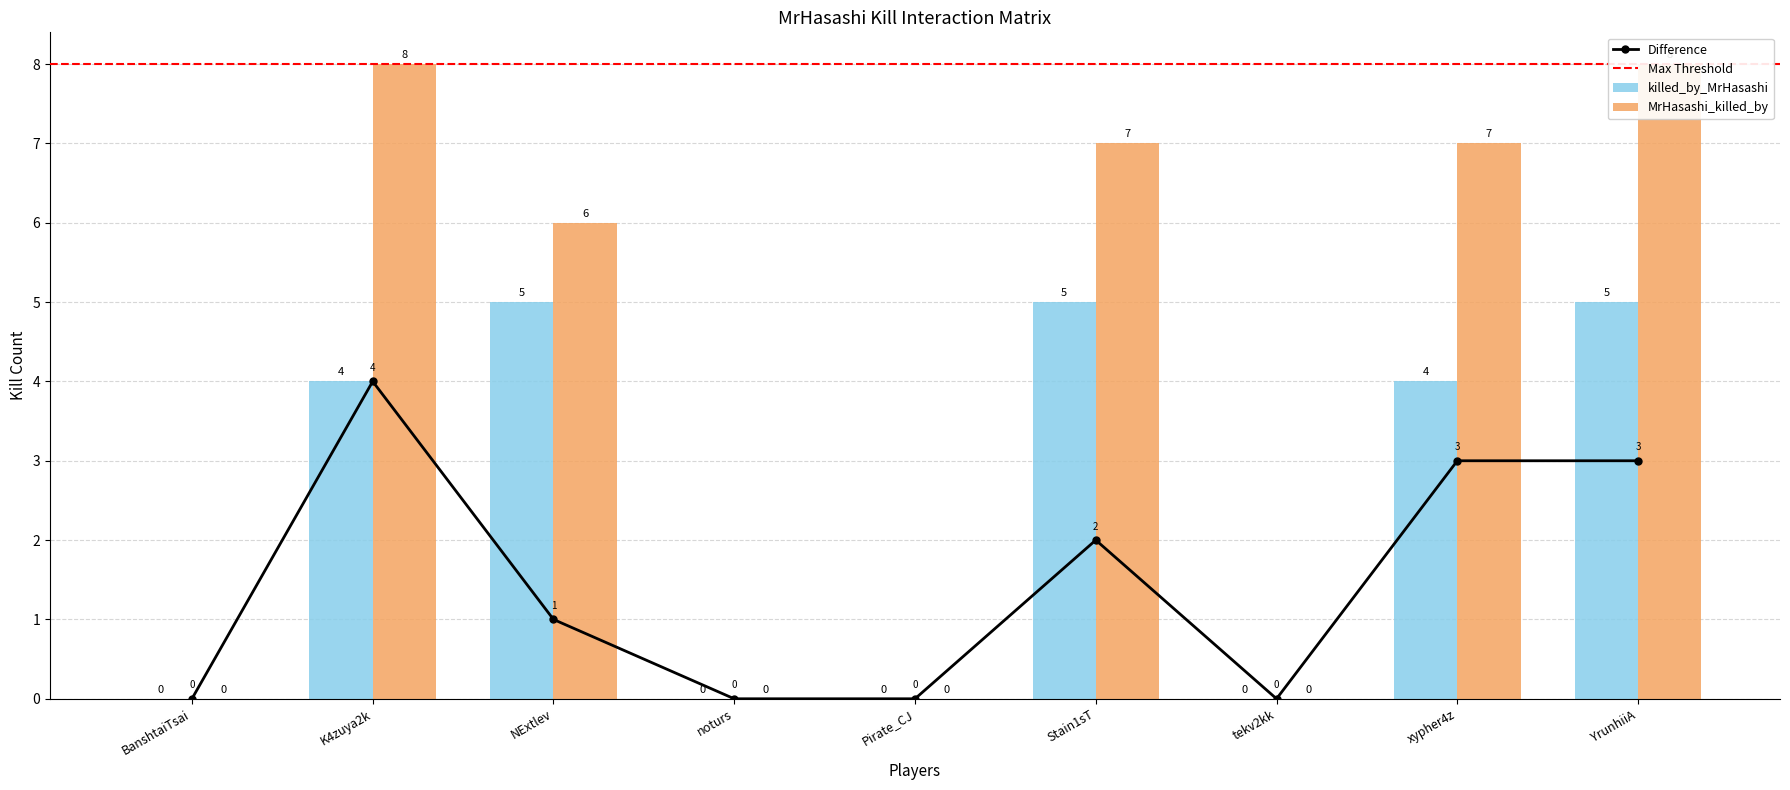

Is it true that MrHasashi_killed_by equals 7 at Stain1sT?

True